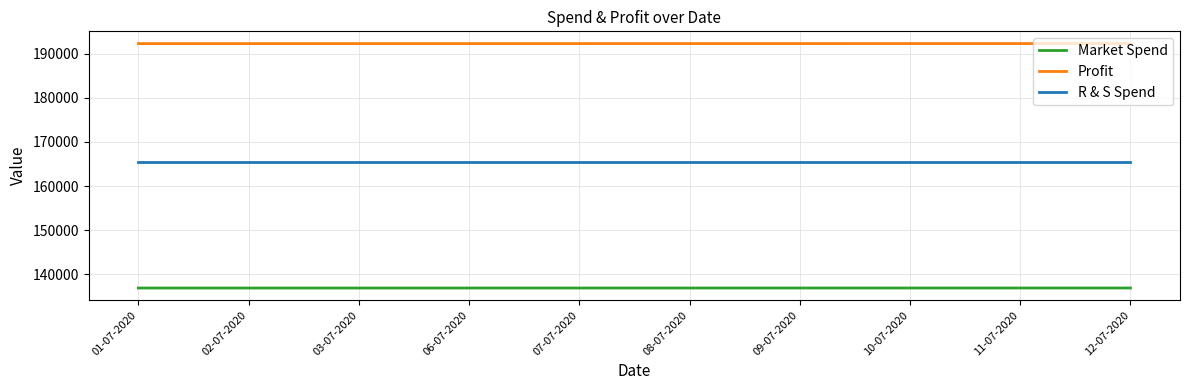

True or false: Profit and R & S Spend cross at least once.

False